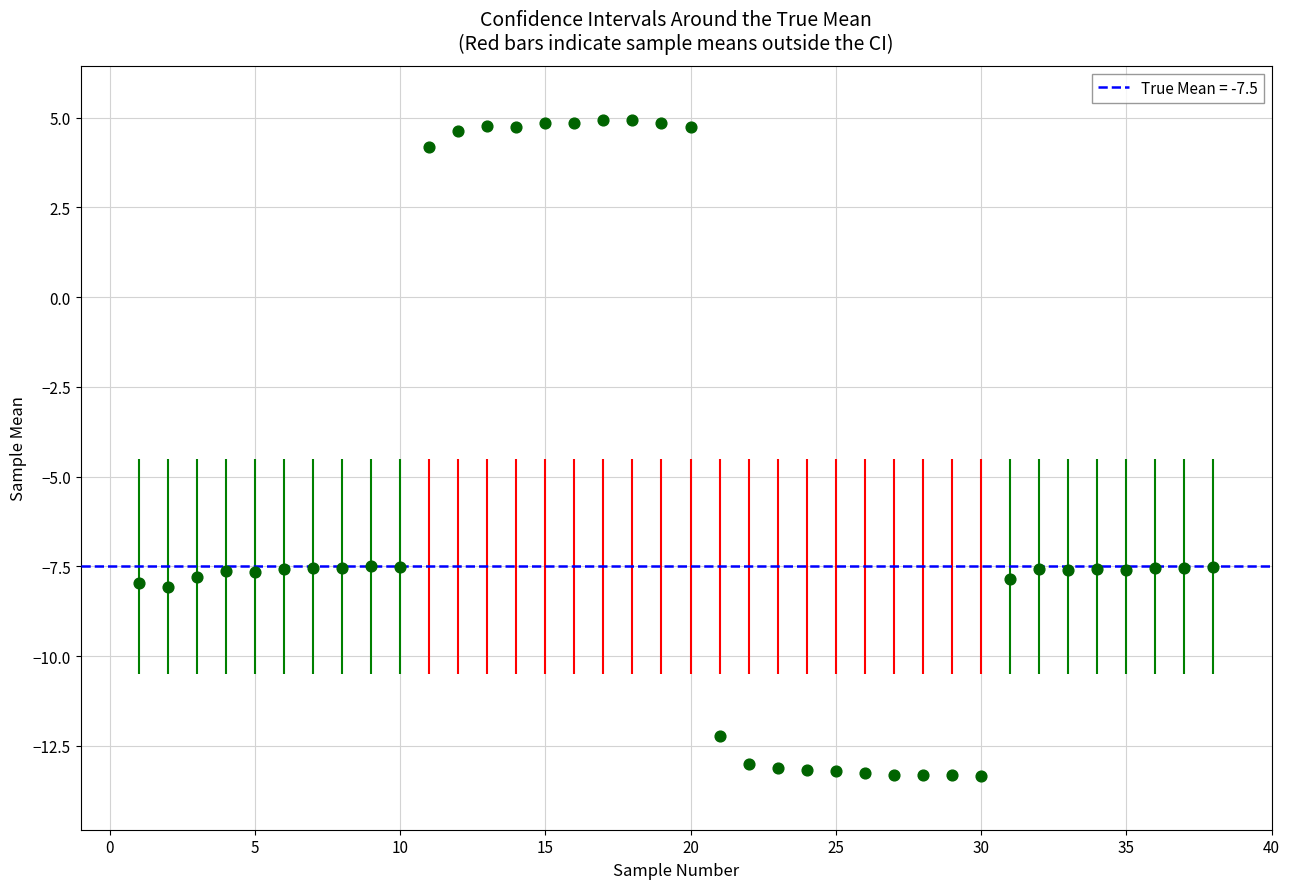

What is the change in value from 1 to 23?

-5.2